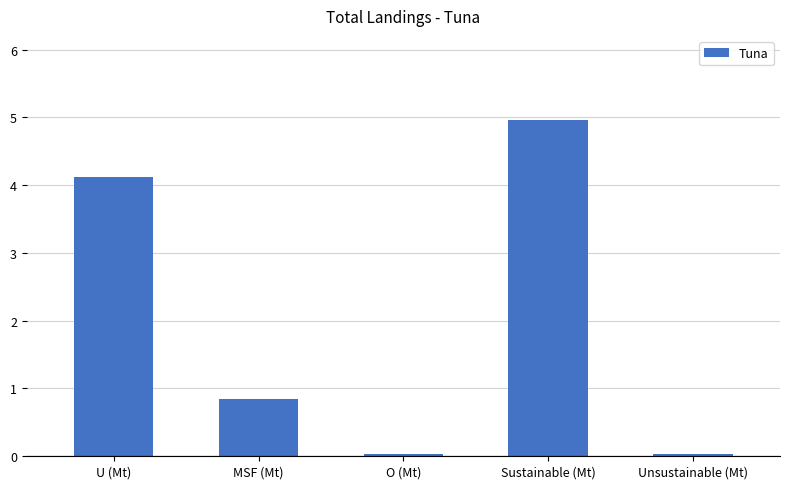

Between Unsustainable (Mt) and Sustainable (Mt), which is larger?

Sustainable (Mt)